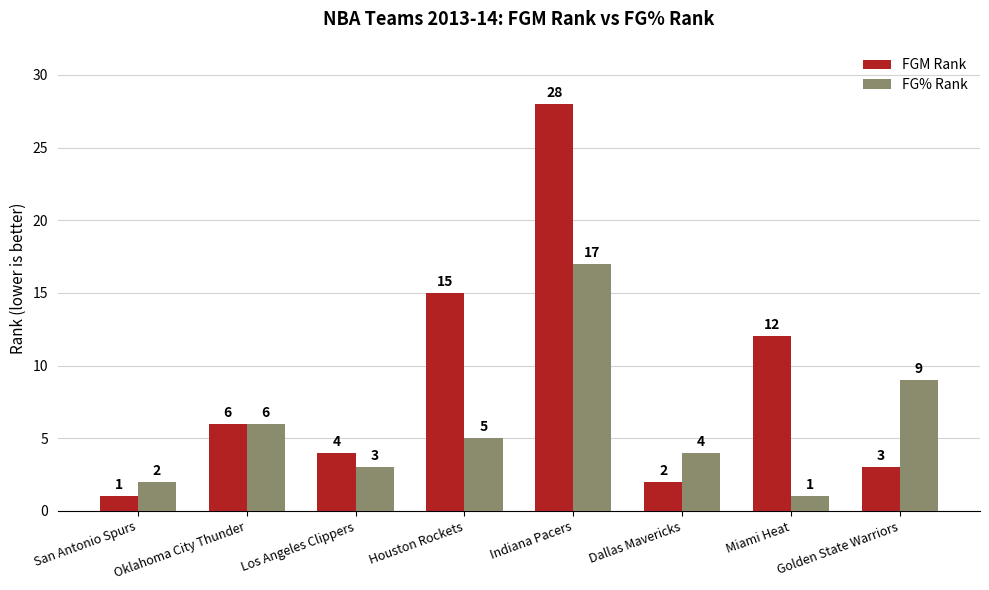

Reading right to left, list all the values displayed in this chart.

FGM Rank: Golden State Warriors=3	Miami Heat=12	Dallas Mavericks=2	Indiana Pacers=28	Houston Rockets=15	Los Angeles Clippers=4	Oklahoma City Thunder=6	San Antonio Spurs=1
FG% Rank: Golden State Warriors=9	Miami Heat=1	Dallas Mavericks=4	Indiana Pacers=17	Houston Rockets=5	Los Angeles Clippers=3	Oklahoma City Thunder=6	San Antonio Spurs=2